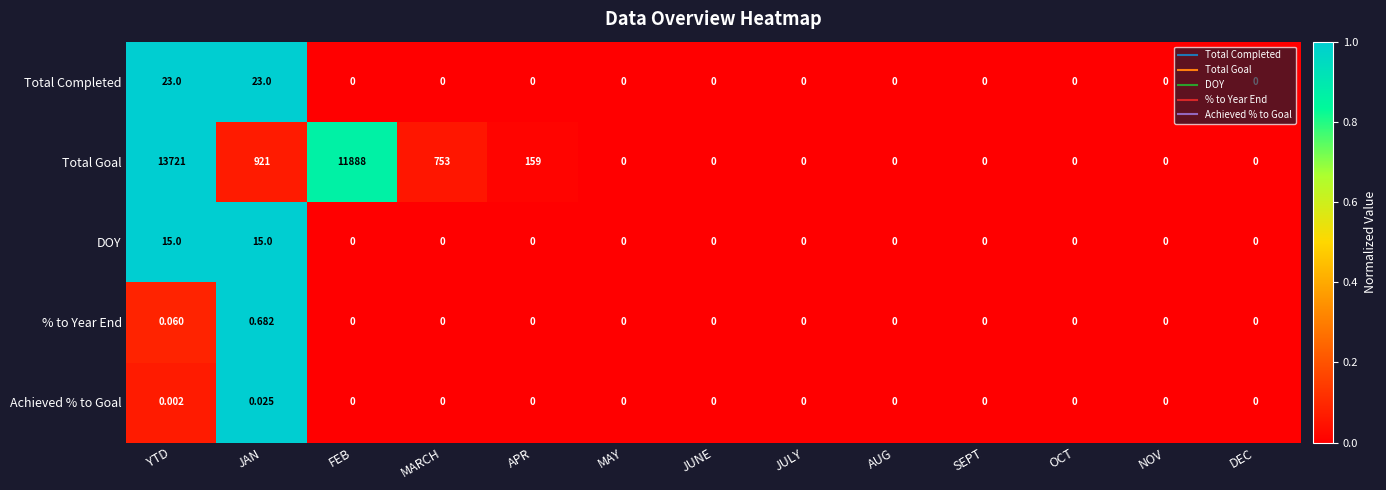

Rank the series by their maximum value, from highest to lowest.

Total Goal, Total Completed, DOY, % to Year End, Achieved % to Goal